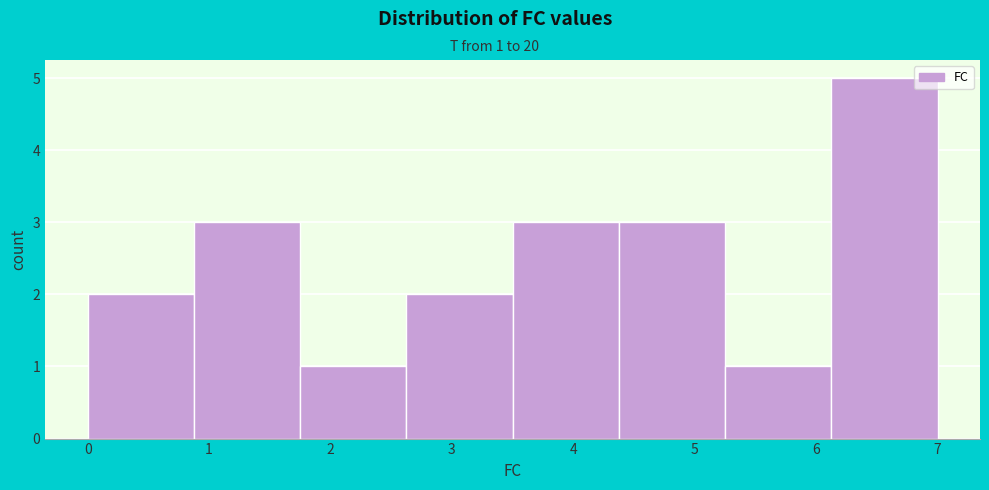

Which range on the x-axis has the tallest bar?

6.1 to 7.0